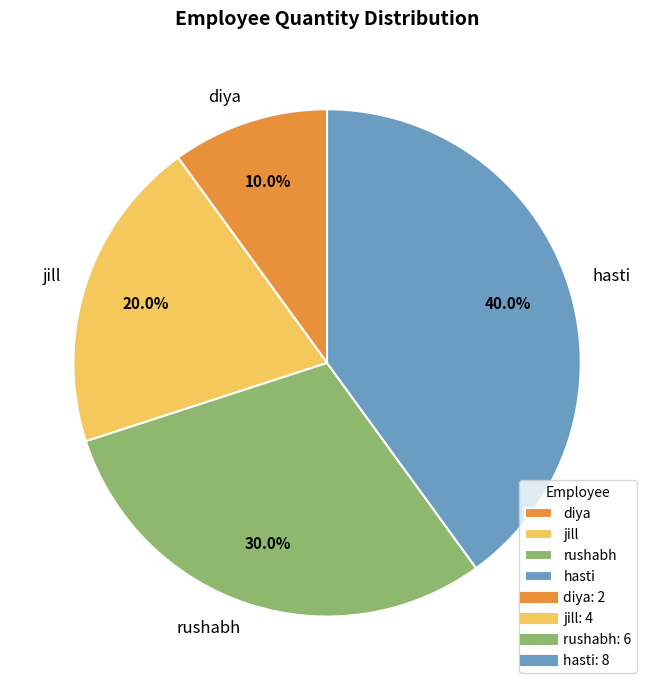

Does diya represent more than half of the total?

No